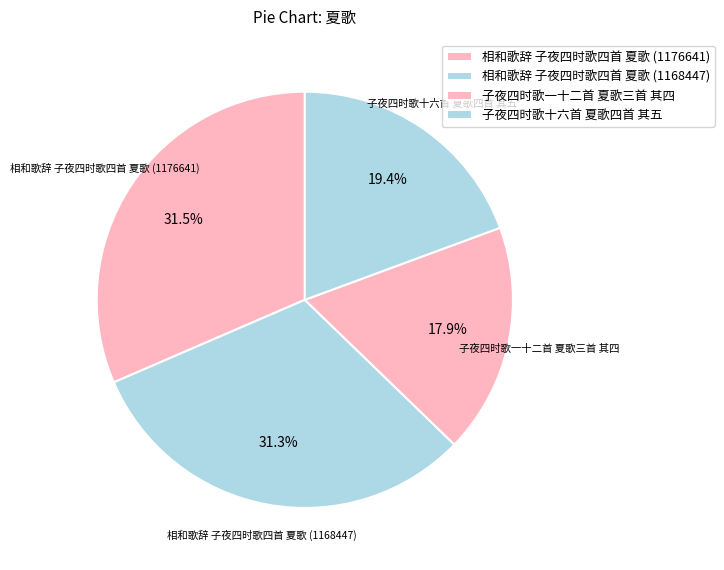

To the nearest percent, what is the difference between the largest and smallest slice percentages?

14%